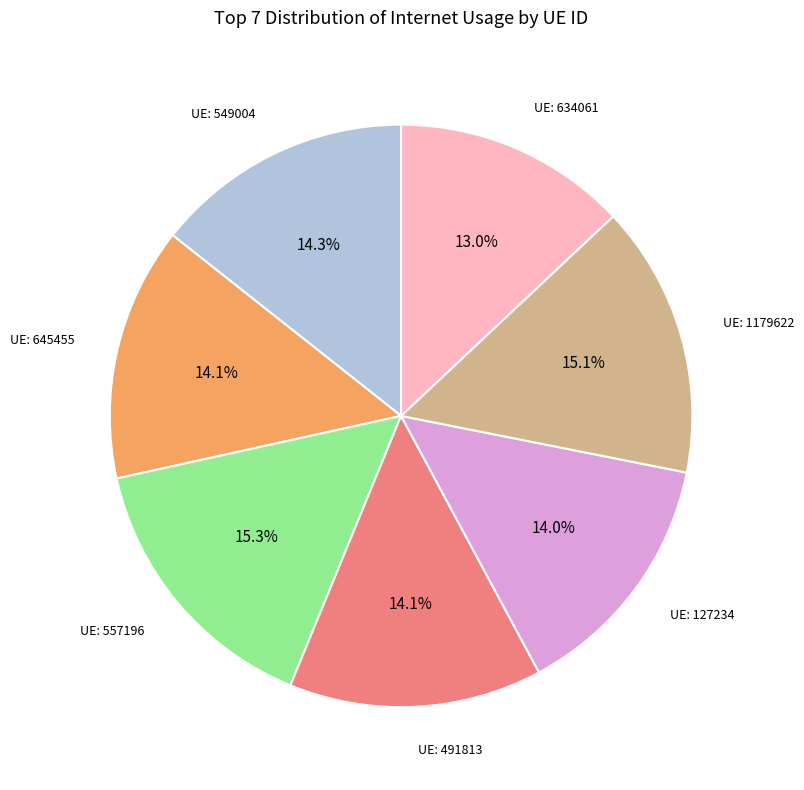

Is there any slice that represents more than half of the pie?

No